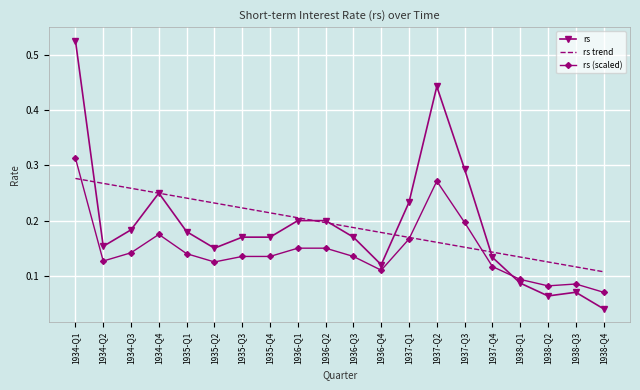

The rs series shows 0.3 at 1936-Q1. True or false?

False